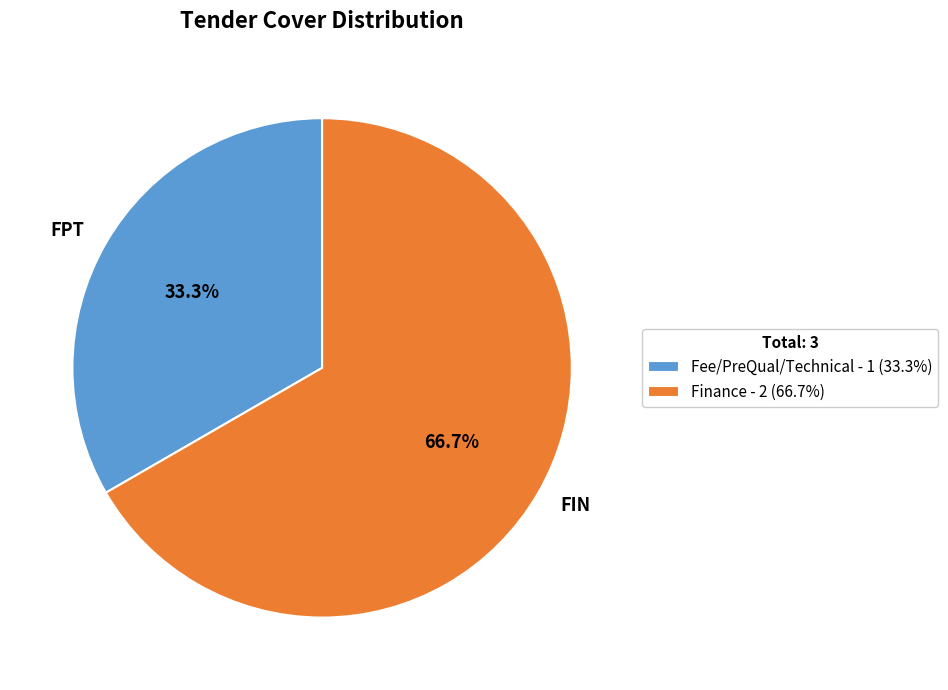

How much of the chart is everything except FIN?

33.3%